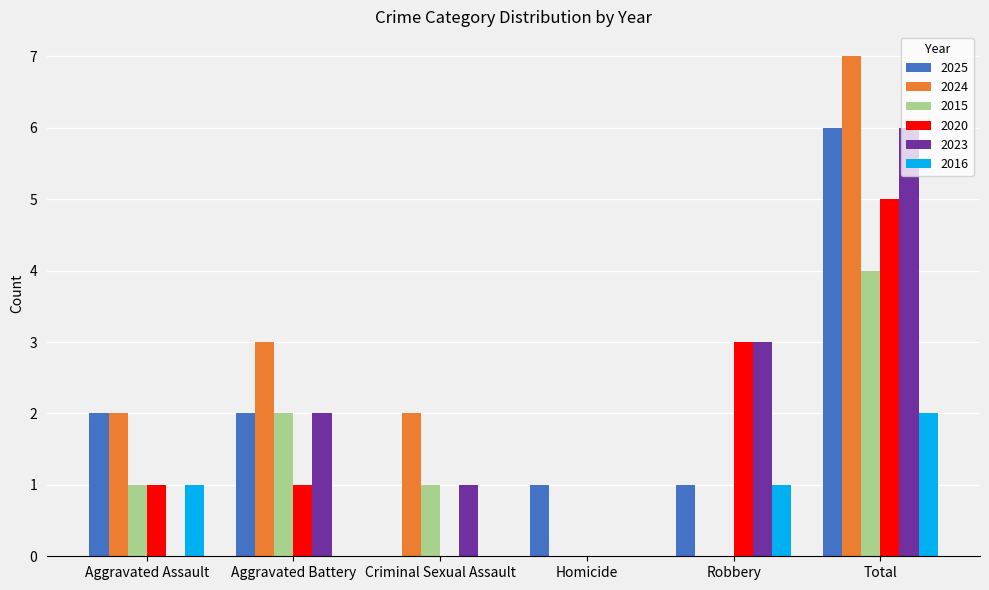

Is the value of 2024 at Aggravated Assault greater than the value of 2015 at Criminal Sexual Assault?

Yes